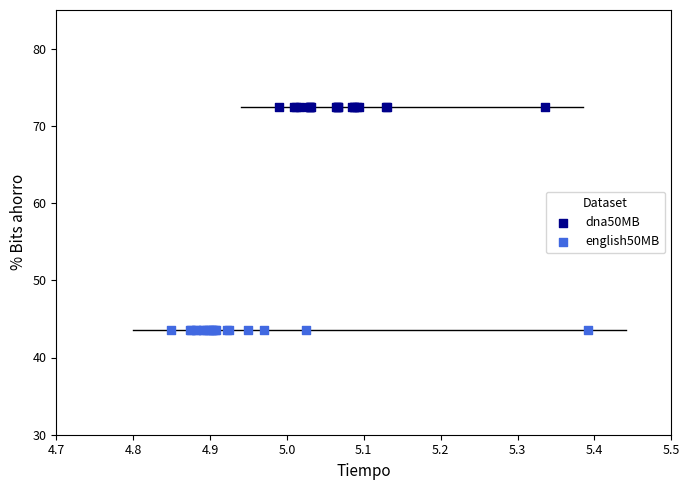

Which series contains the lowest Y value?

english50MB